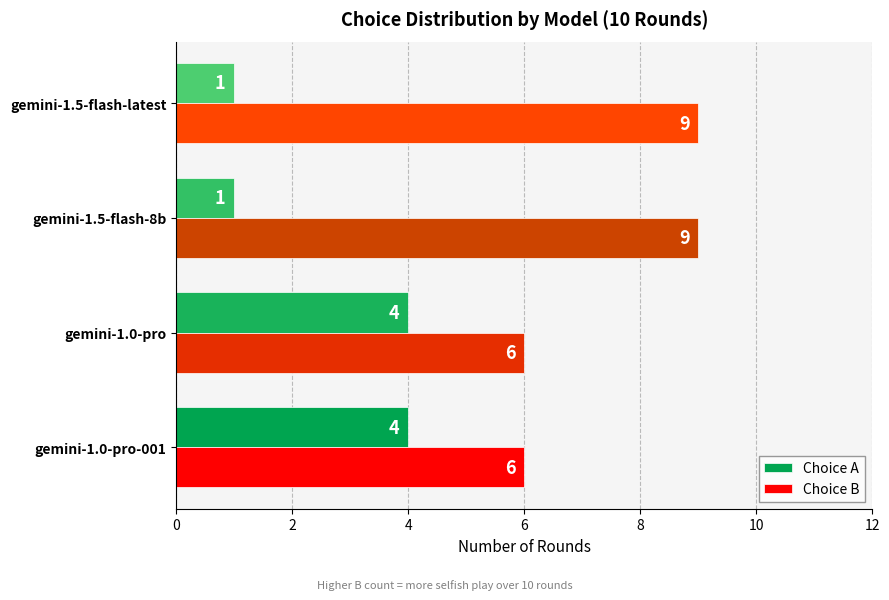

Rank the series by their average value, from highest to lowest.

Choice B, Choice A